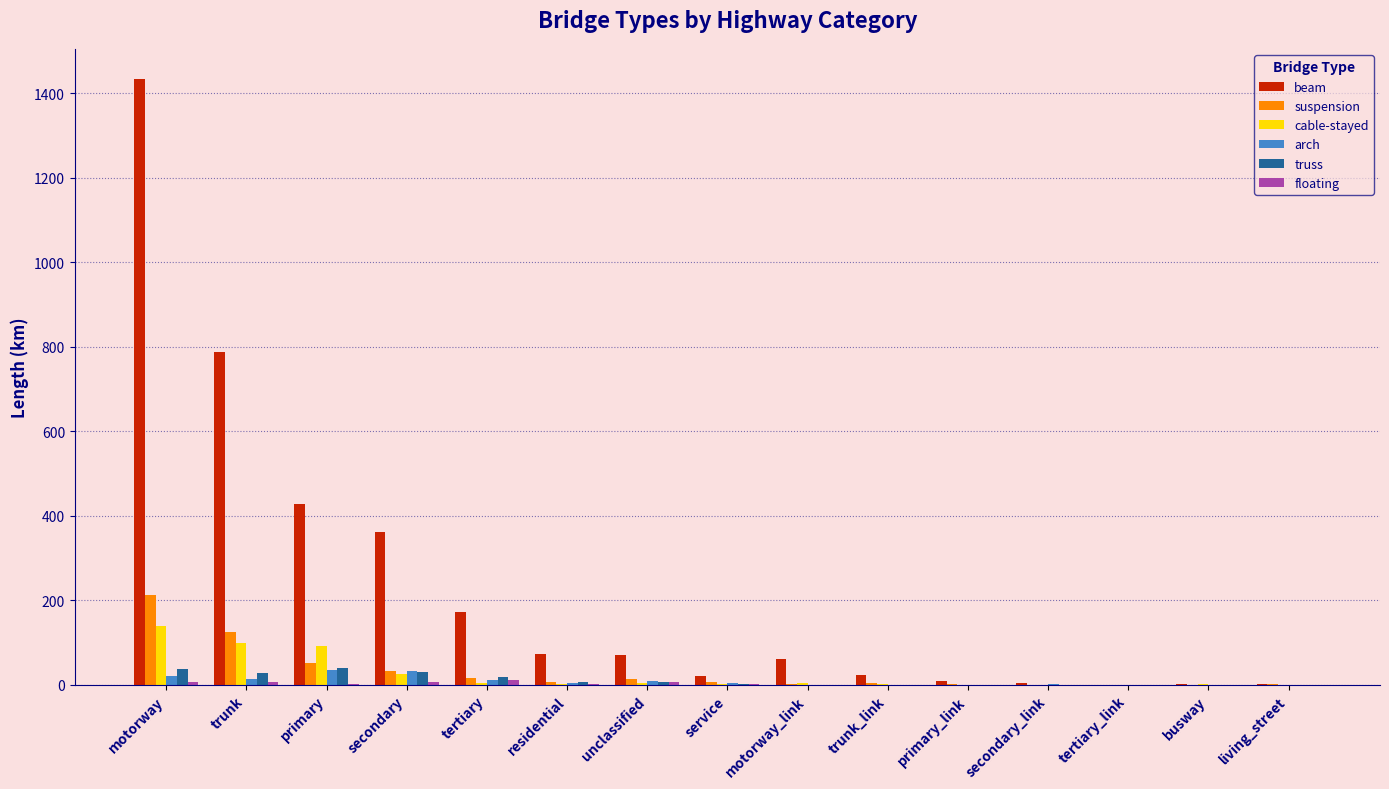

The value of beam at motorway is 421.6. True or false?

False